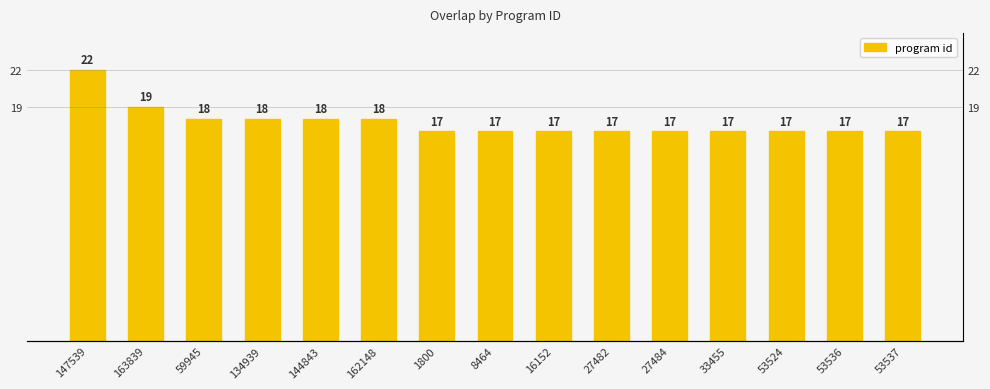

The chart shows a value of 24 at 1800. True or false?

False